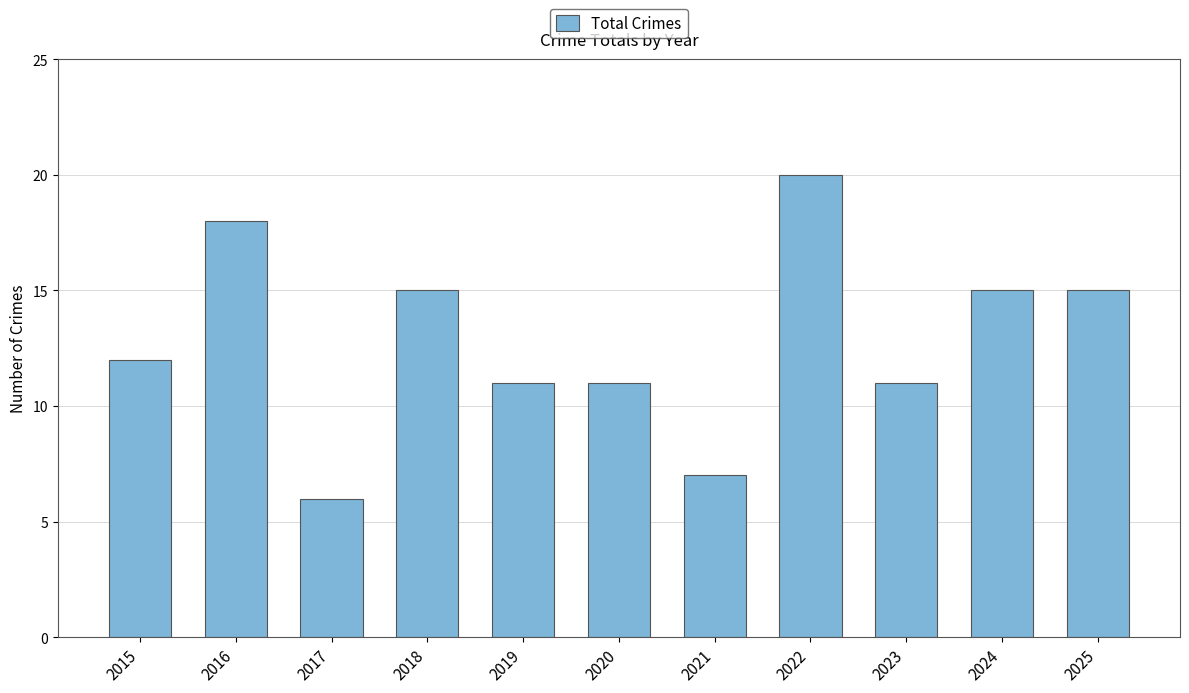

Does the chart contain stacked bars?

No